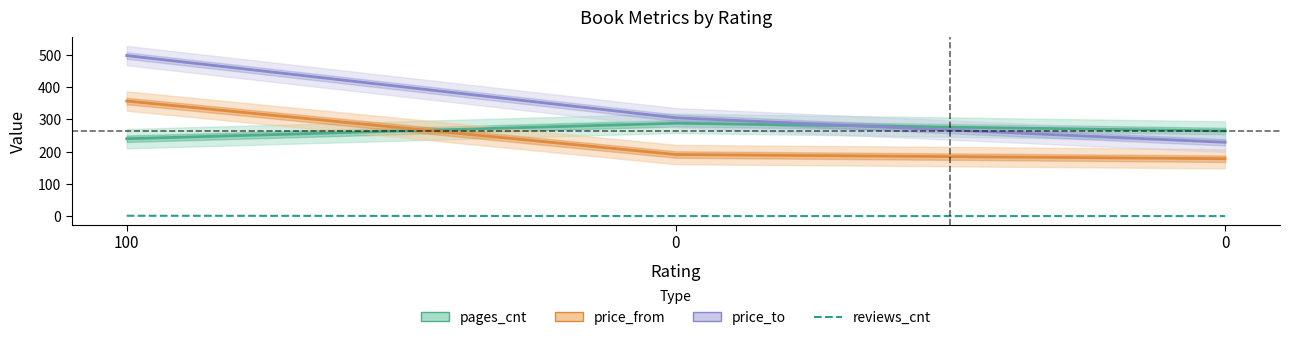

How many pages_cnt values are between 240 and 288?

3